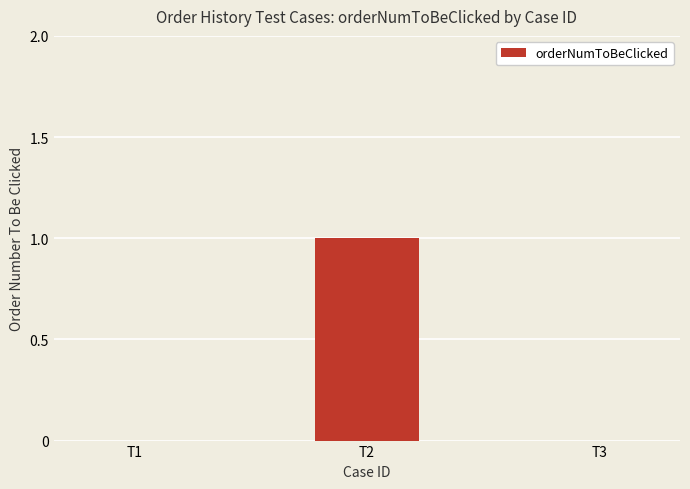

What is the change in value from T1 to T2?

+1